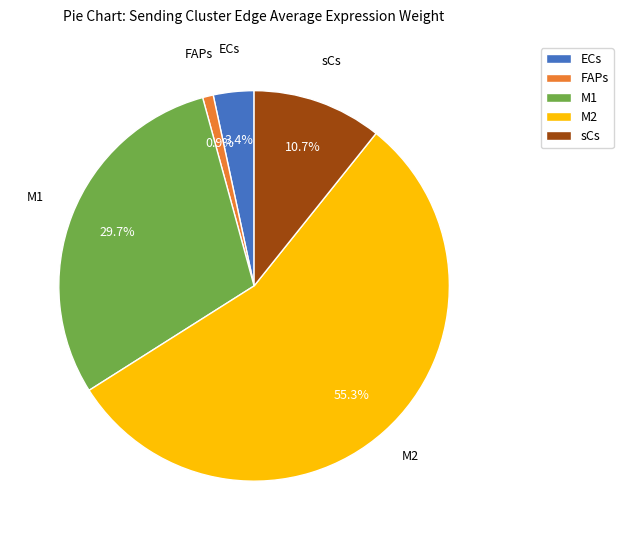

What percentage do M1 and FAPs together represent?

30.6%